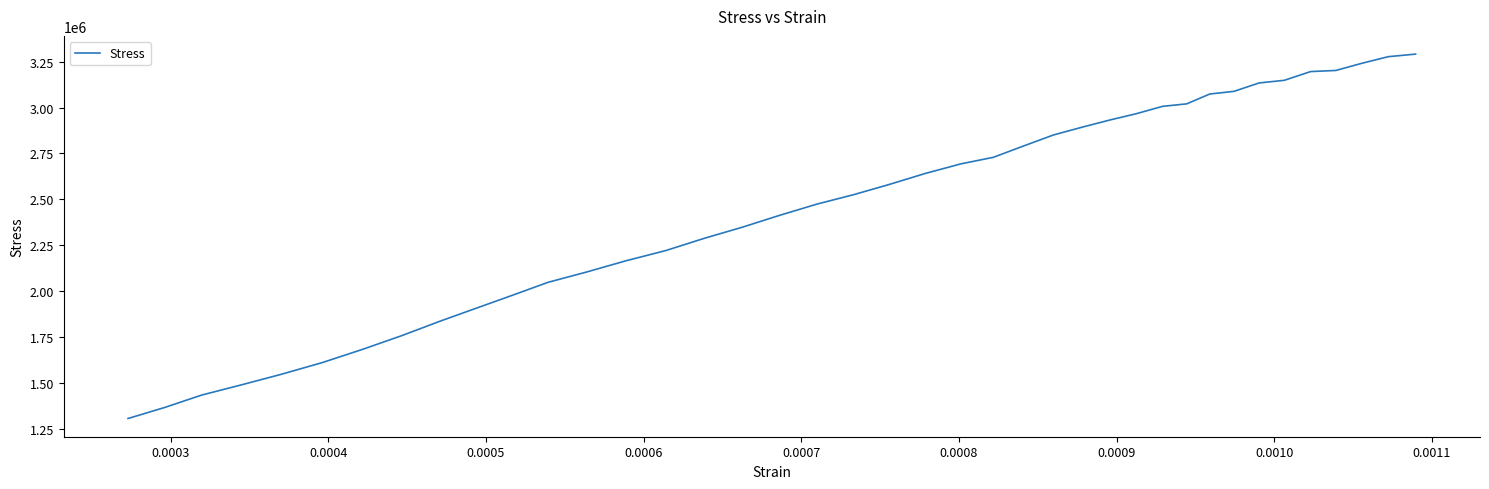

What is the maximum value shown in the chart?

3291139.0